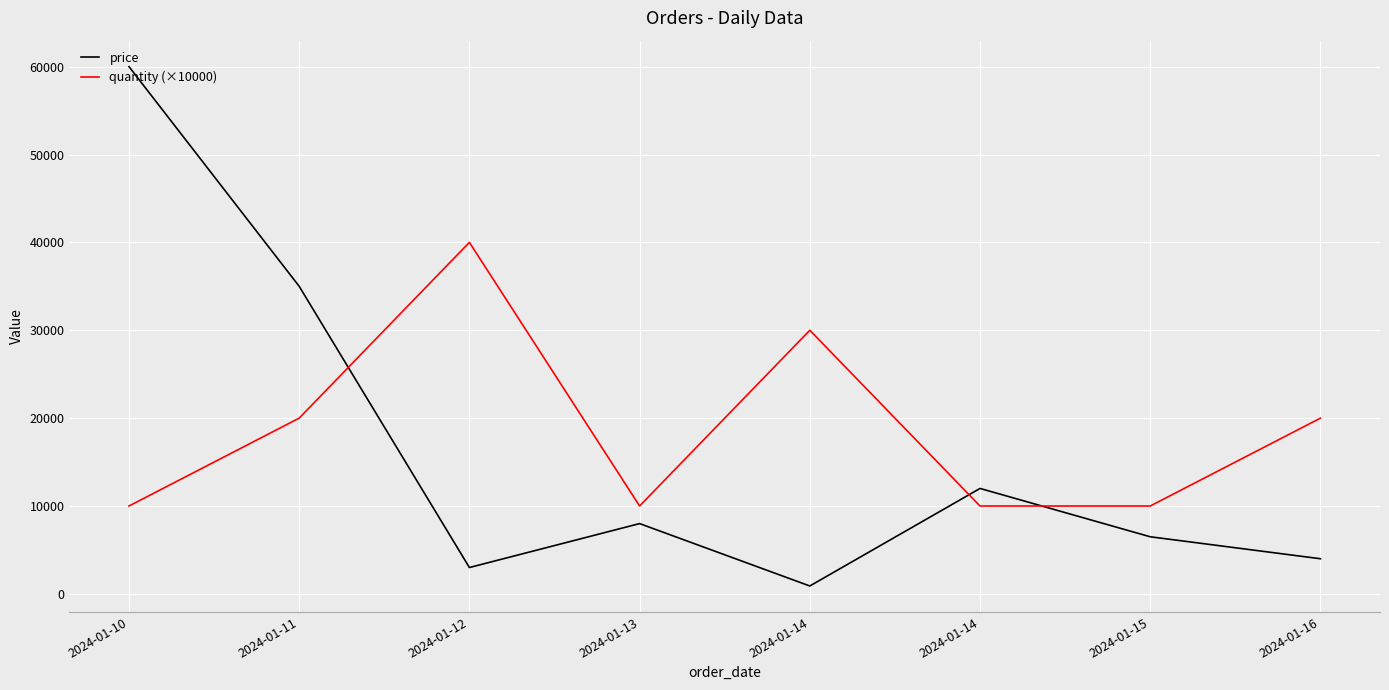

The value of price at 2024-01-14 is 21375. True or false?

False